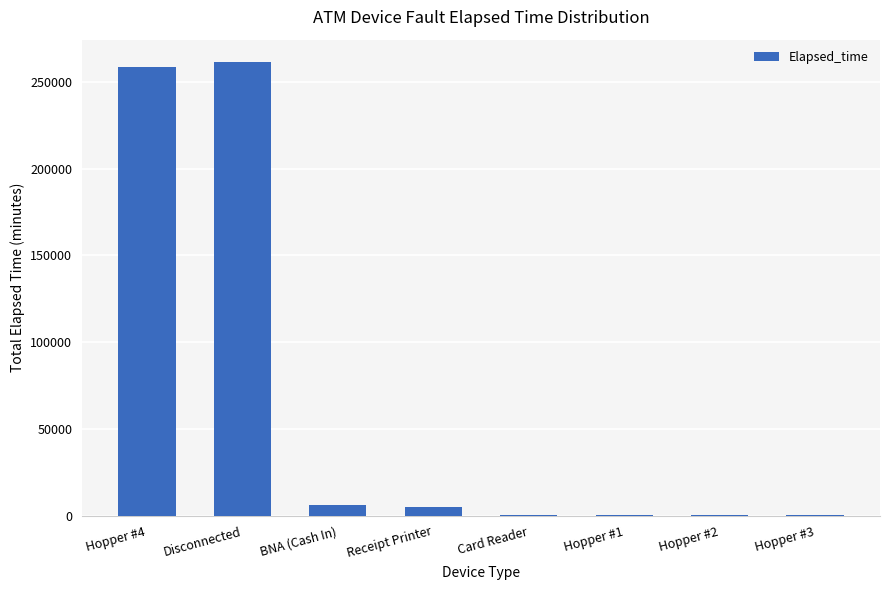

Is it true that the value at Disconnected is 453162?

False